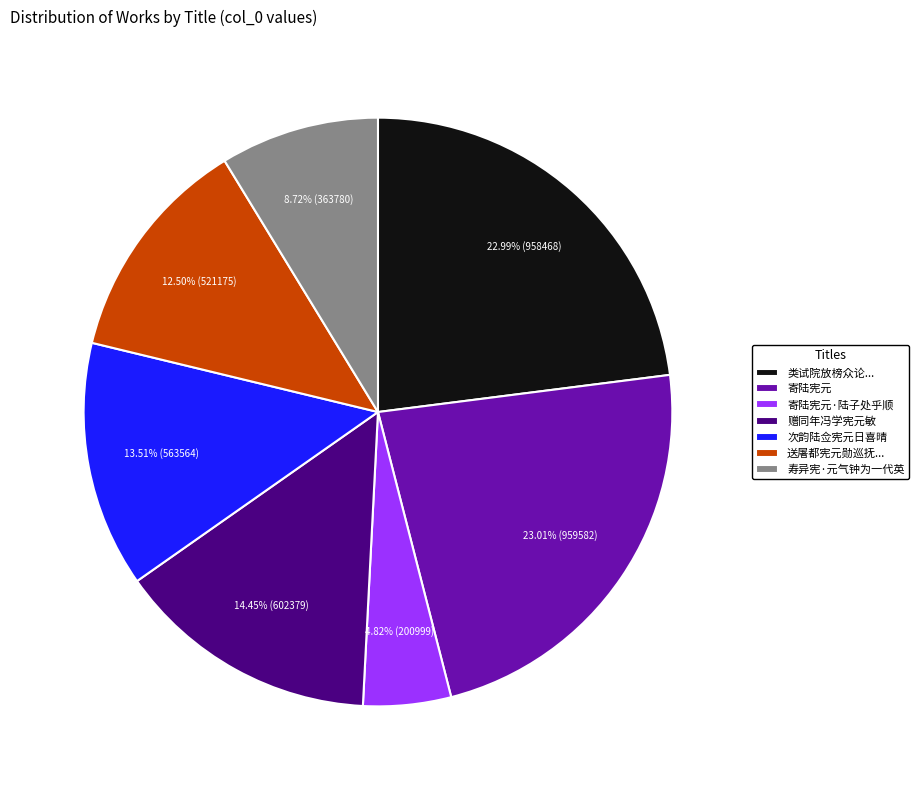

Is there a majority slice in this chart?

No